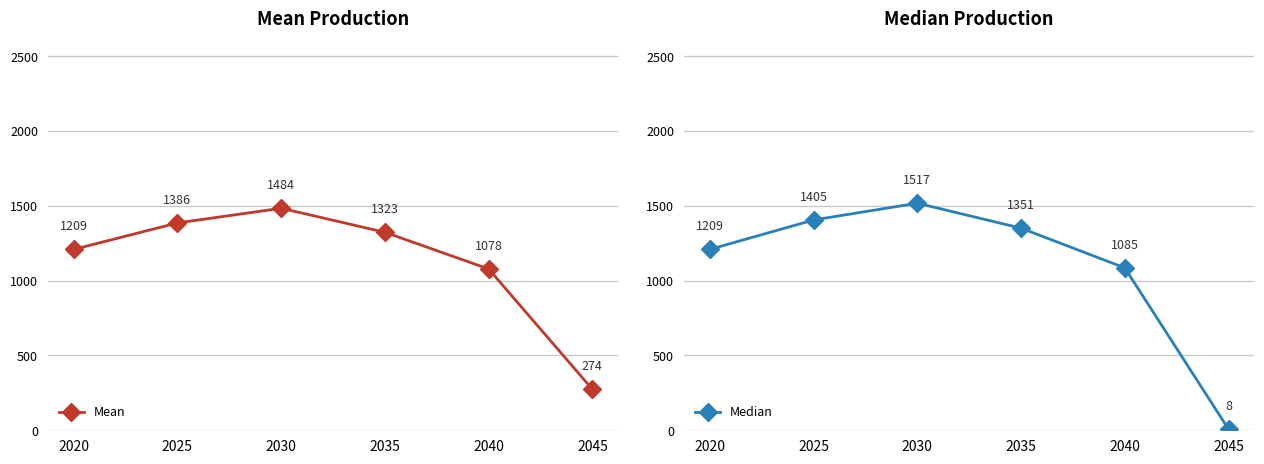

Between 2020 and 2035, which is larger?

2035